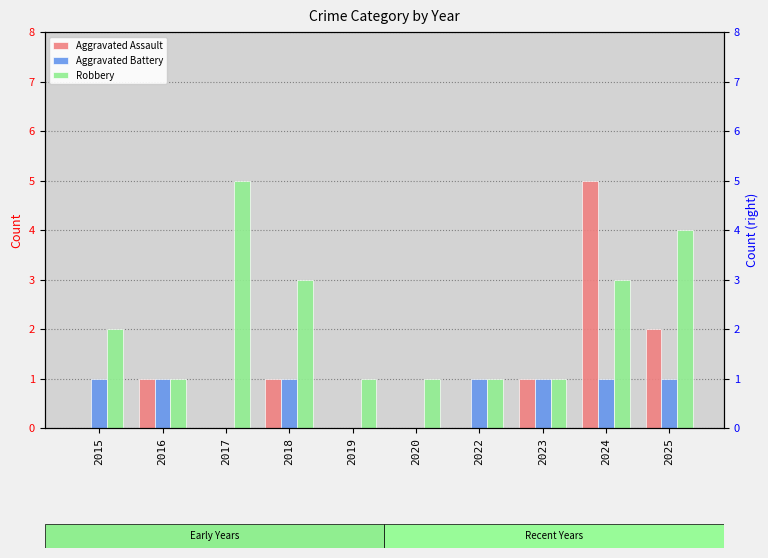

The value of Robbery at 2025 is 1. True or false?

False